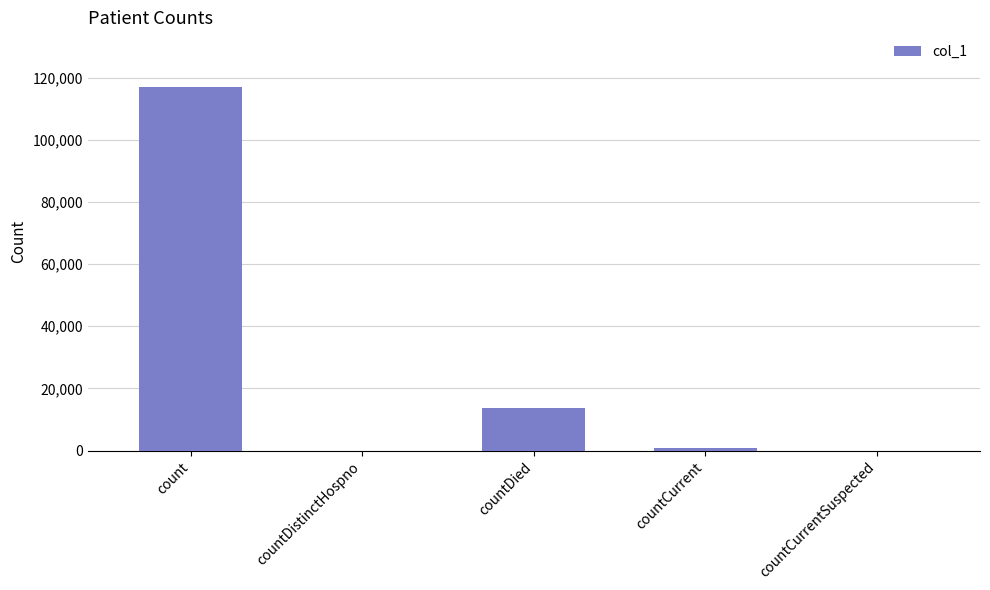

How many data points does each series have?

5